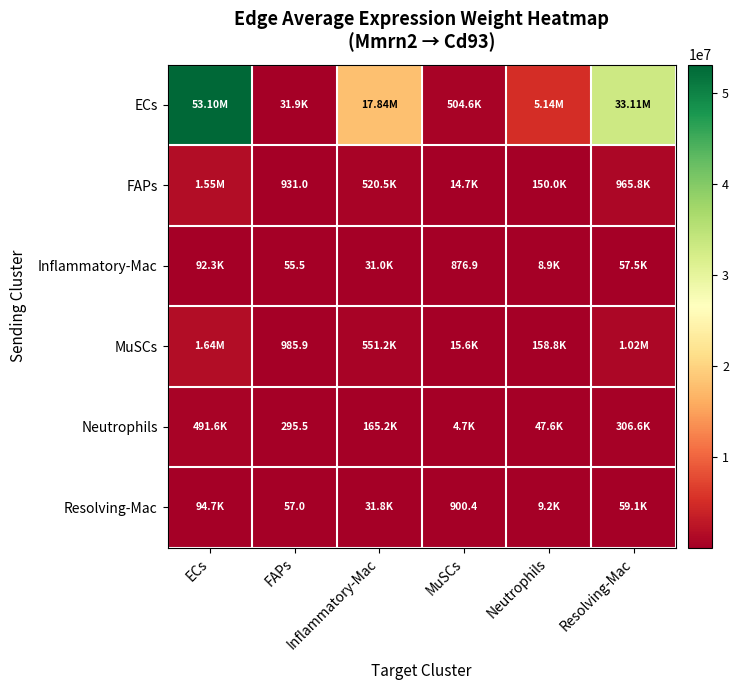

True or false: Inflammatory-Mac has a value of 2516.8 at Neutrophils.

False